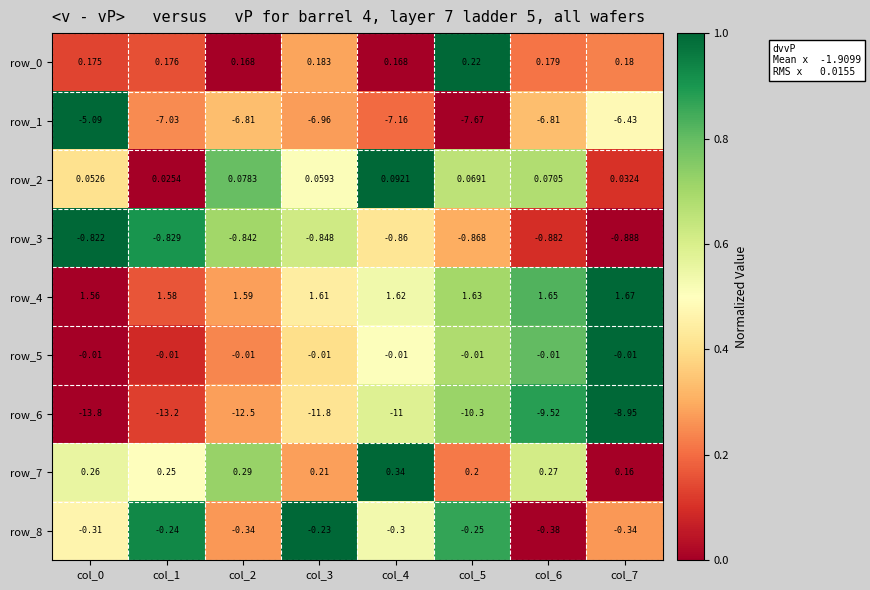

What is the difference between the highest and lowest values at col_5?

11.9